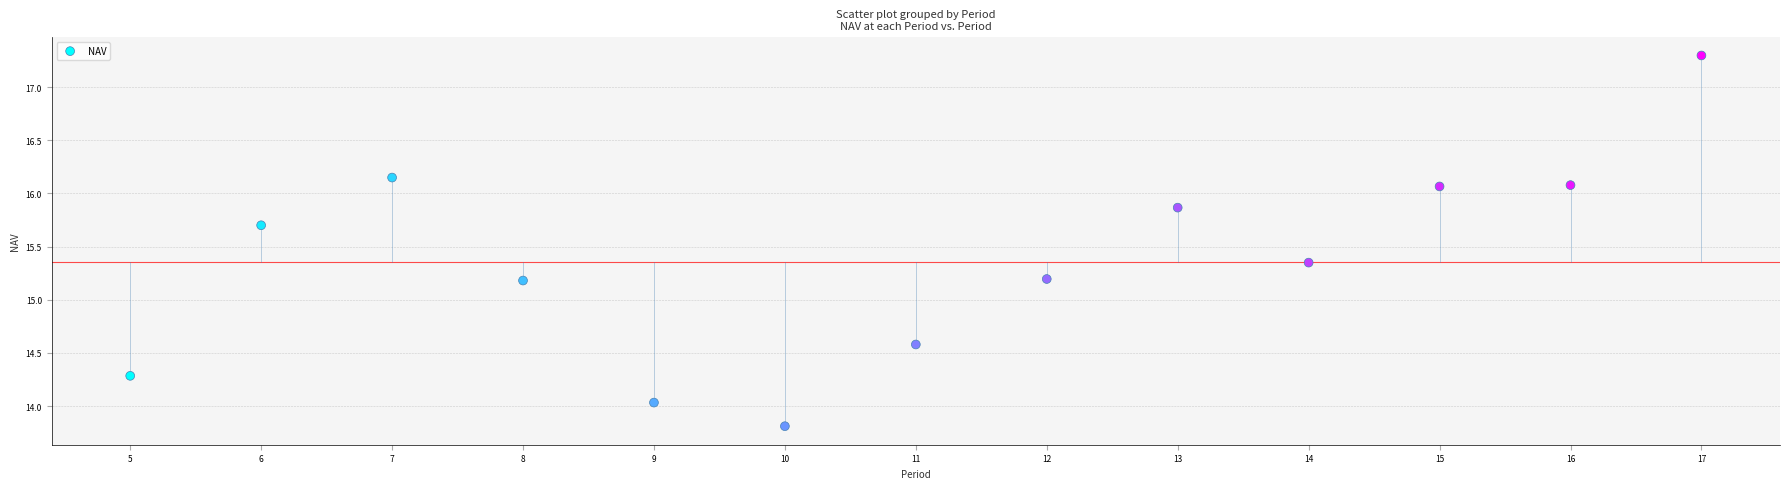

What is the range of X values (max minus min)?

12.0